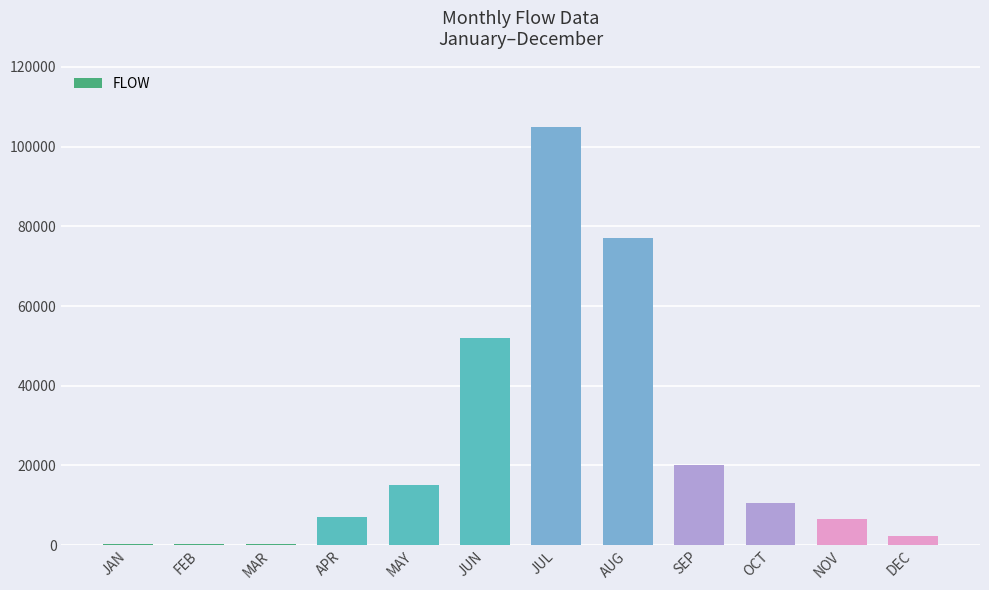

What is the approximate value at JAN, to the nearest 100?

400